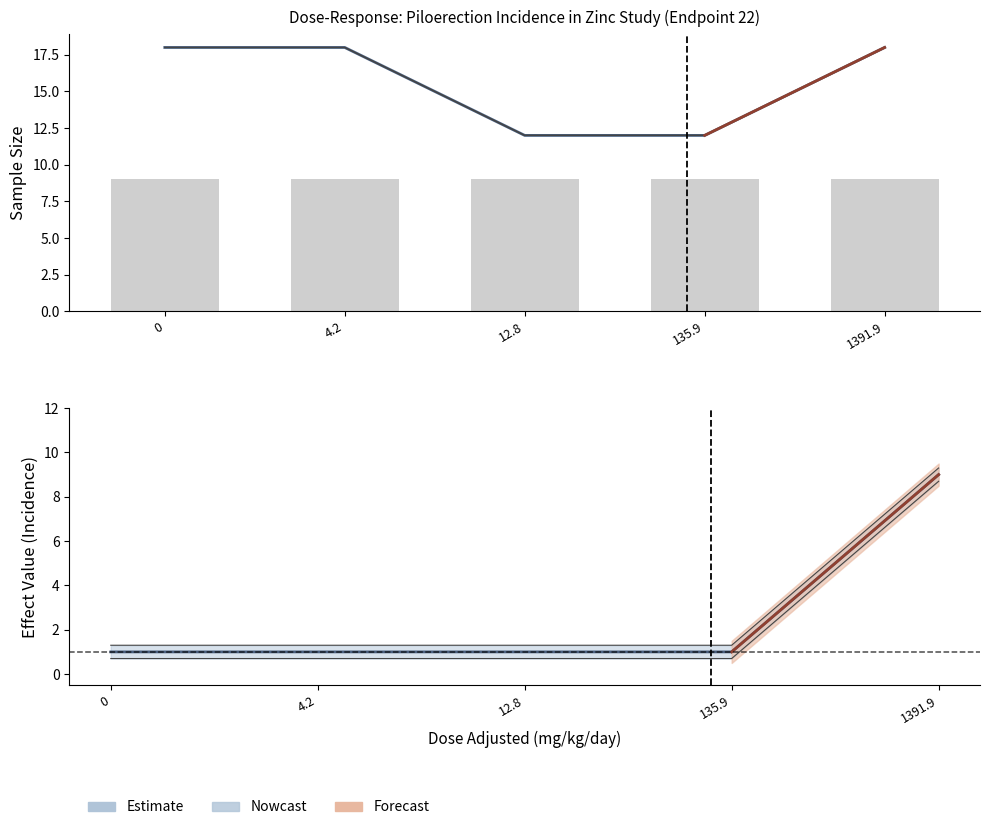

The value of sample_size_recovery at 135.9 is 6.7. True or false?

False